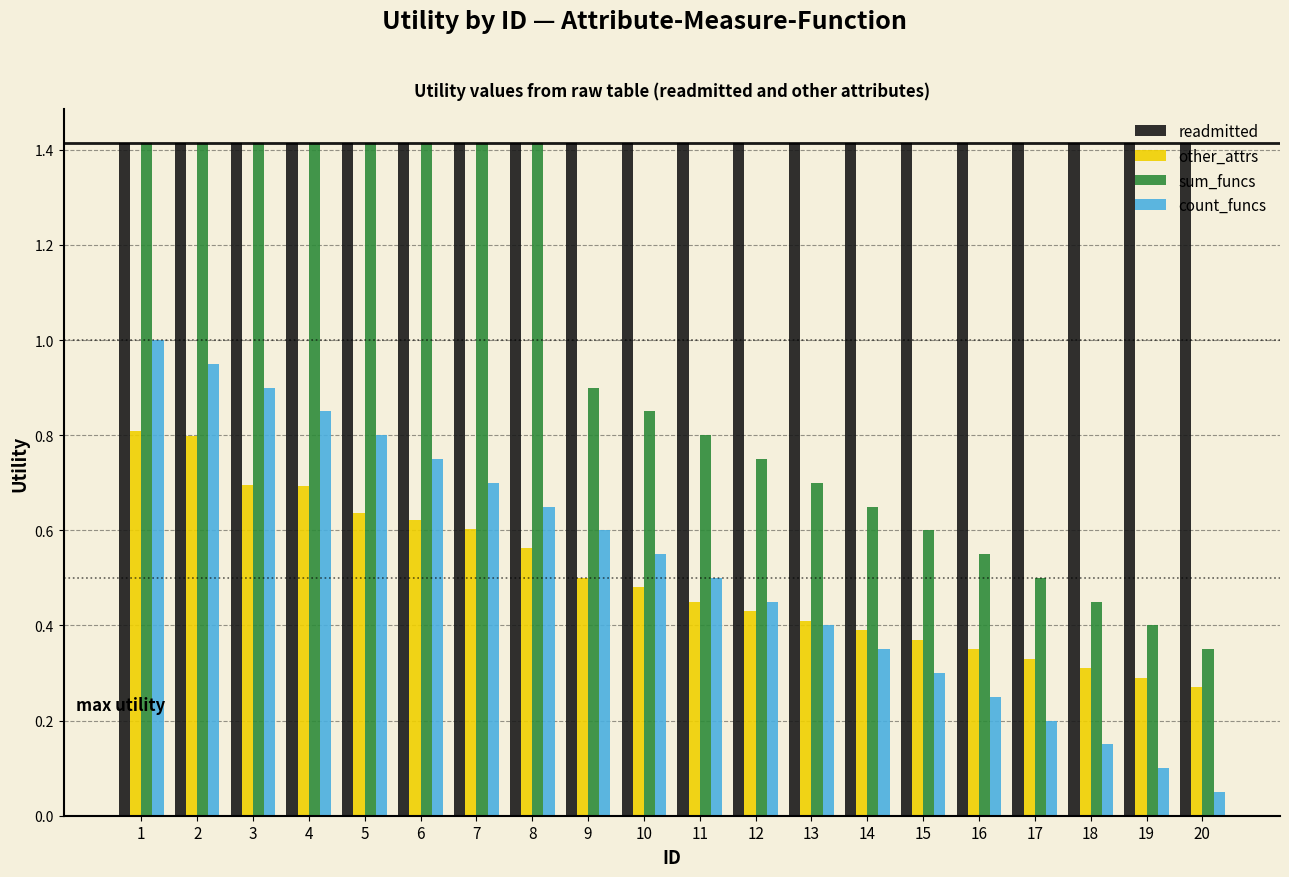

What is the maximum value shown in the chart?

1.4